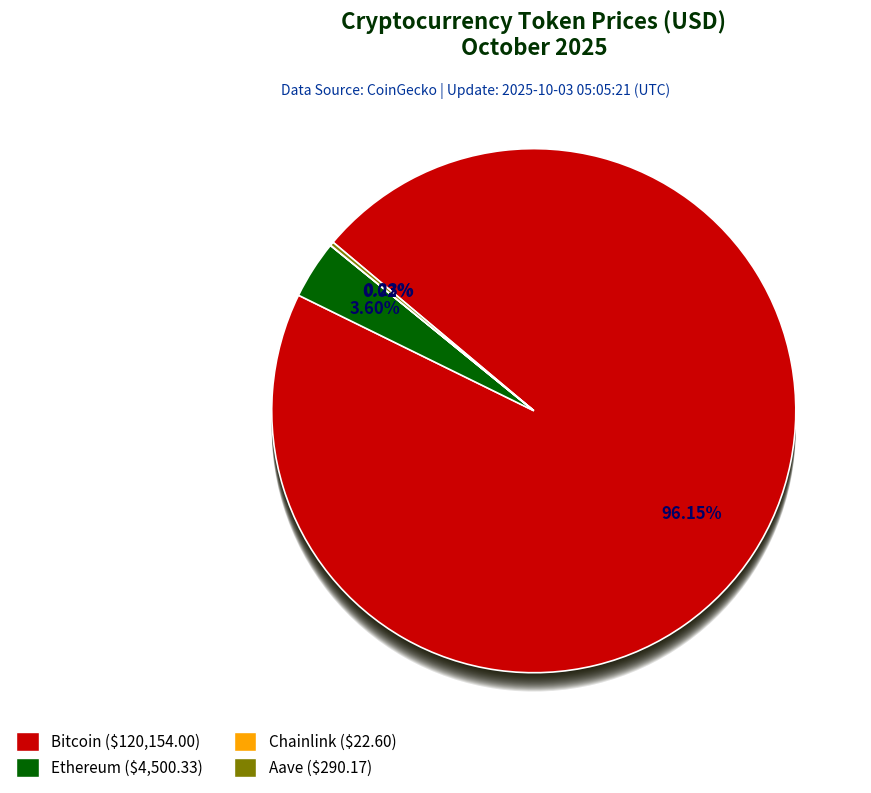

What is the change in value from Ethereum to Chainlink?

-4477.7